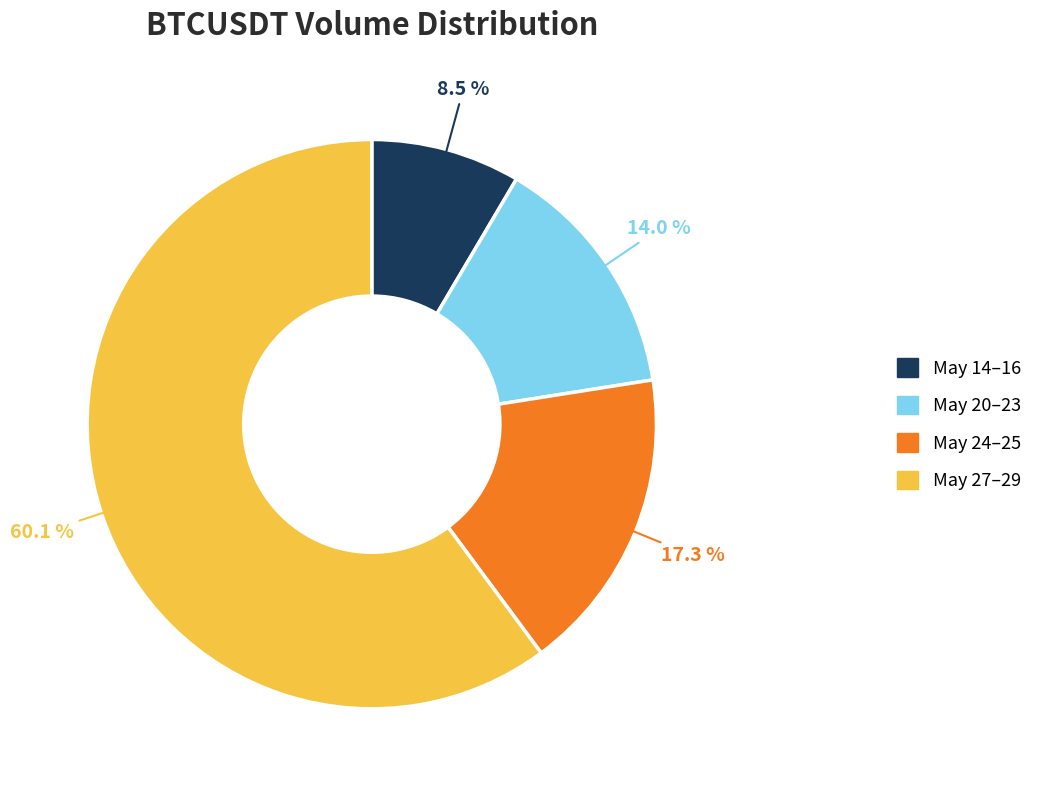

Which slice is the largest?

May 27–29